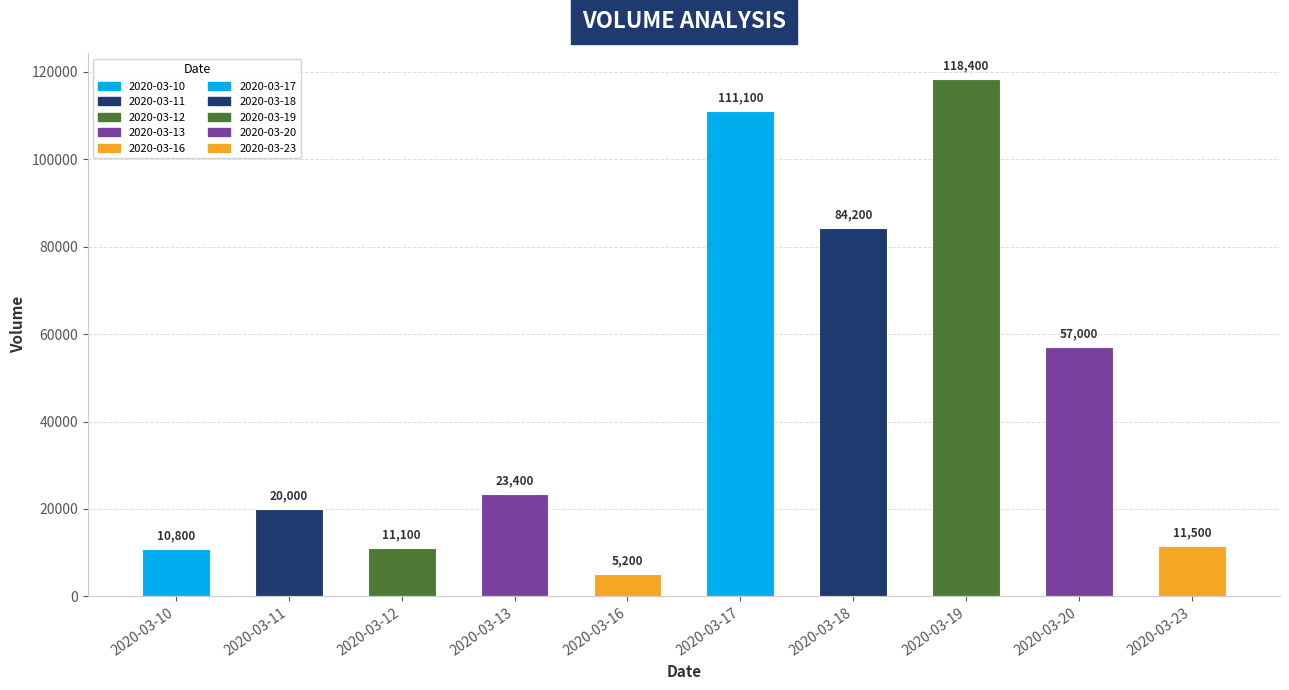

How many categories are shown in the chart?

10